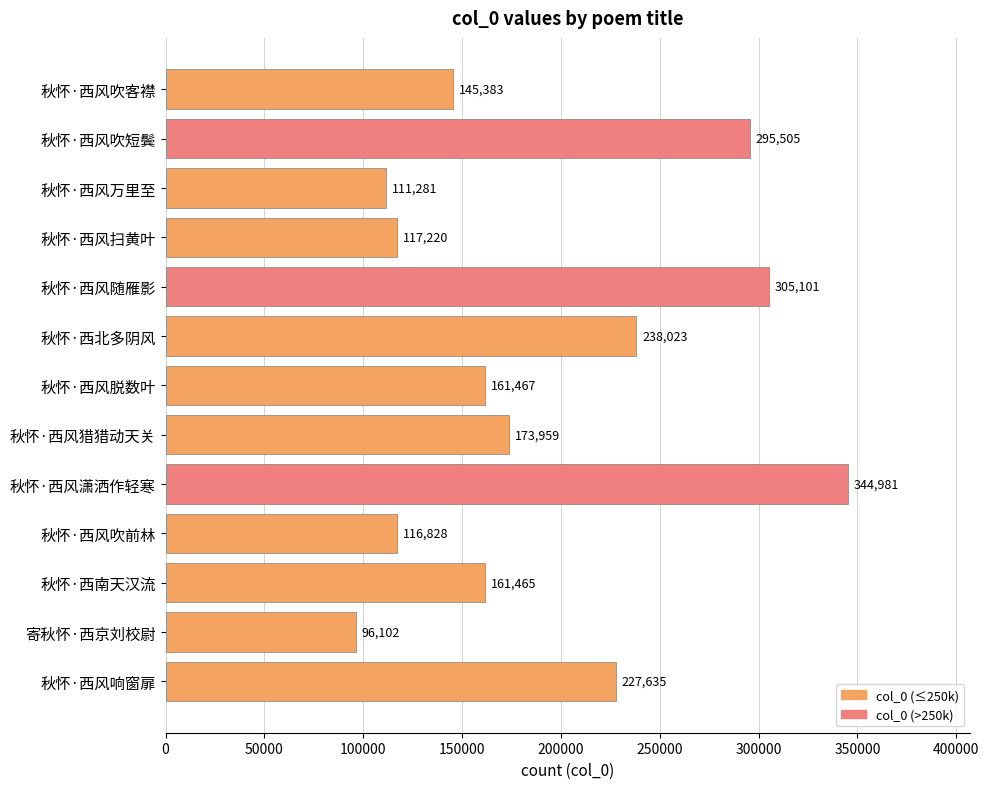

Reading top to bottom, extract all data points from this chart.

秋怀·西风吹客襟=145383	秋怀·西风吹短鬓=295505	秋怀·西风万里至=111281	秋怀·西风扫黄叶=117220	秋怀·西风随雁影=305101	秋怀·西北多阴风=238023	秋怀·西风脱数叶=161467	秋怀·西风猎猎动天关=173959	秋怀·西风潇洒作轻寒=344981	秋怀·西风吹前林=116828	秋怀·西南天汉流=161465	寄秋怀·西京刘校尉=96102	秋怀·西风响窗扉=227635